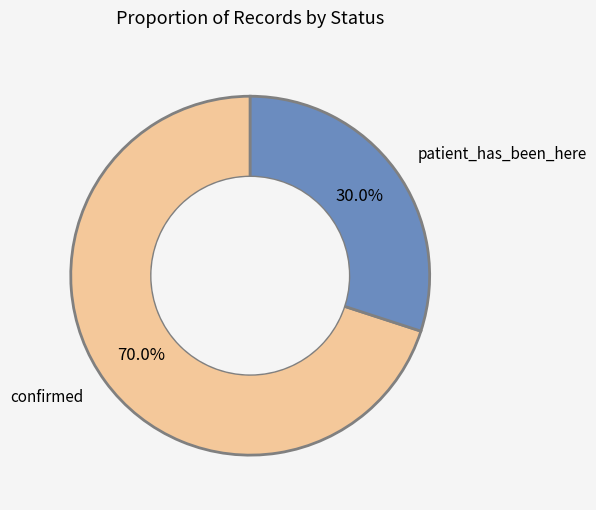

Count the number of slices in the pie.

2